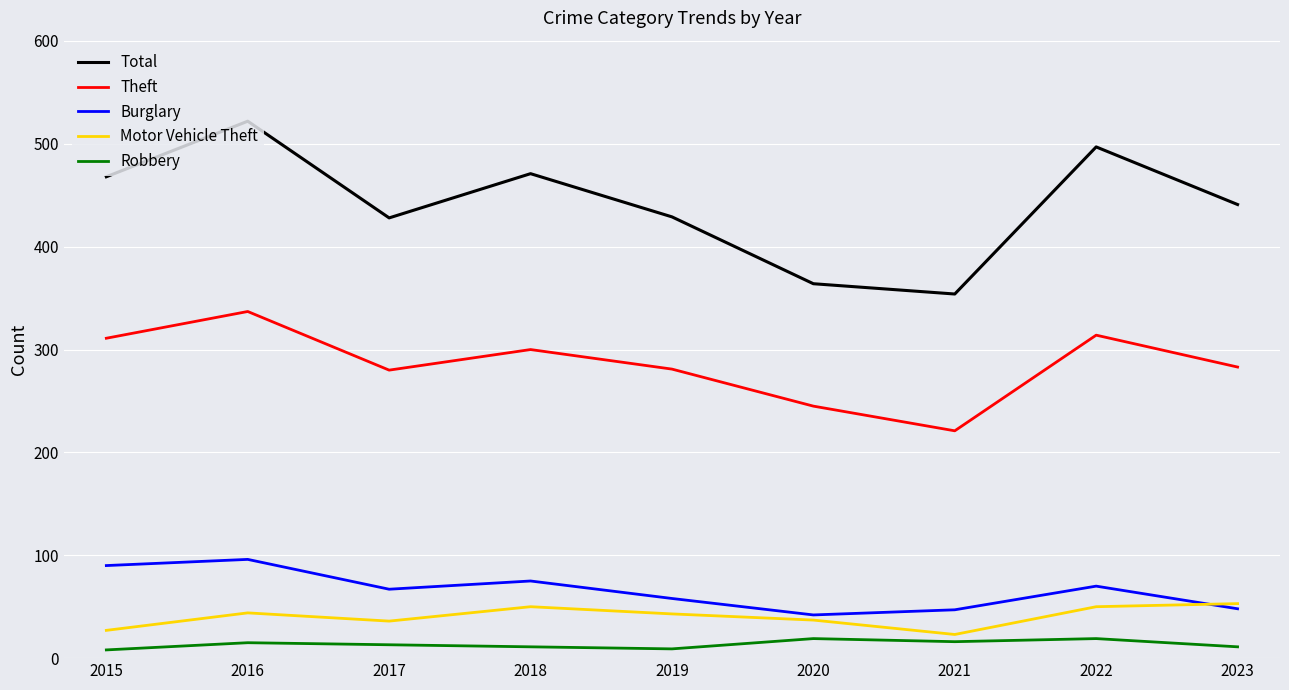

What is the approximate value of Robbery at 2022, to the nearest 5?

20